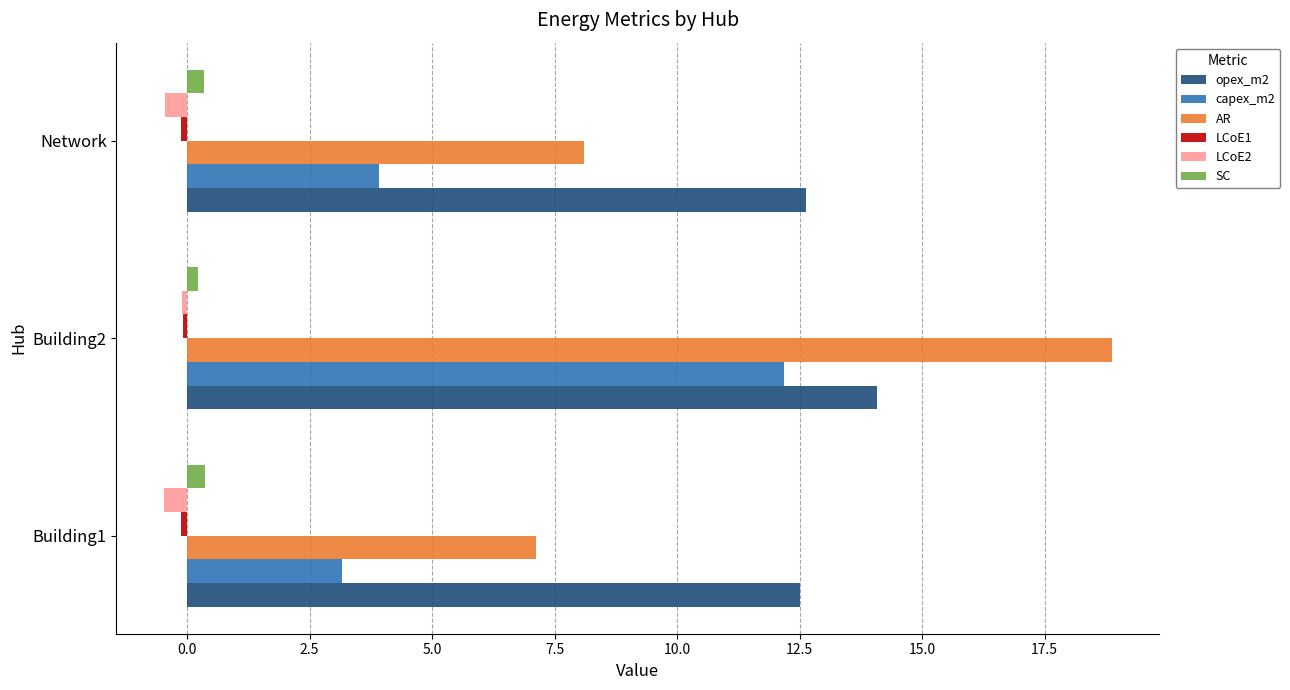

At which category is the sum across all series the highest?

Building2